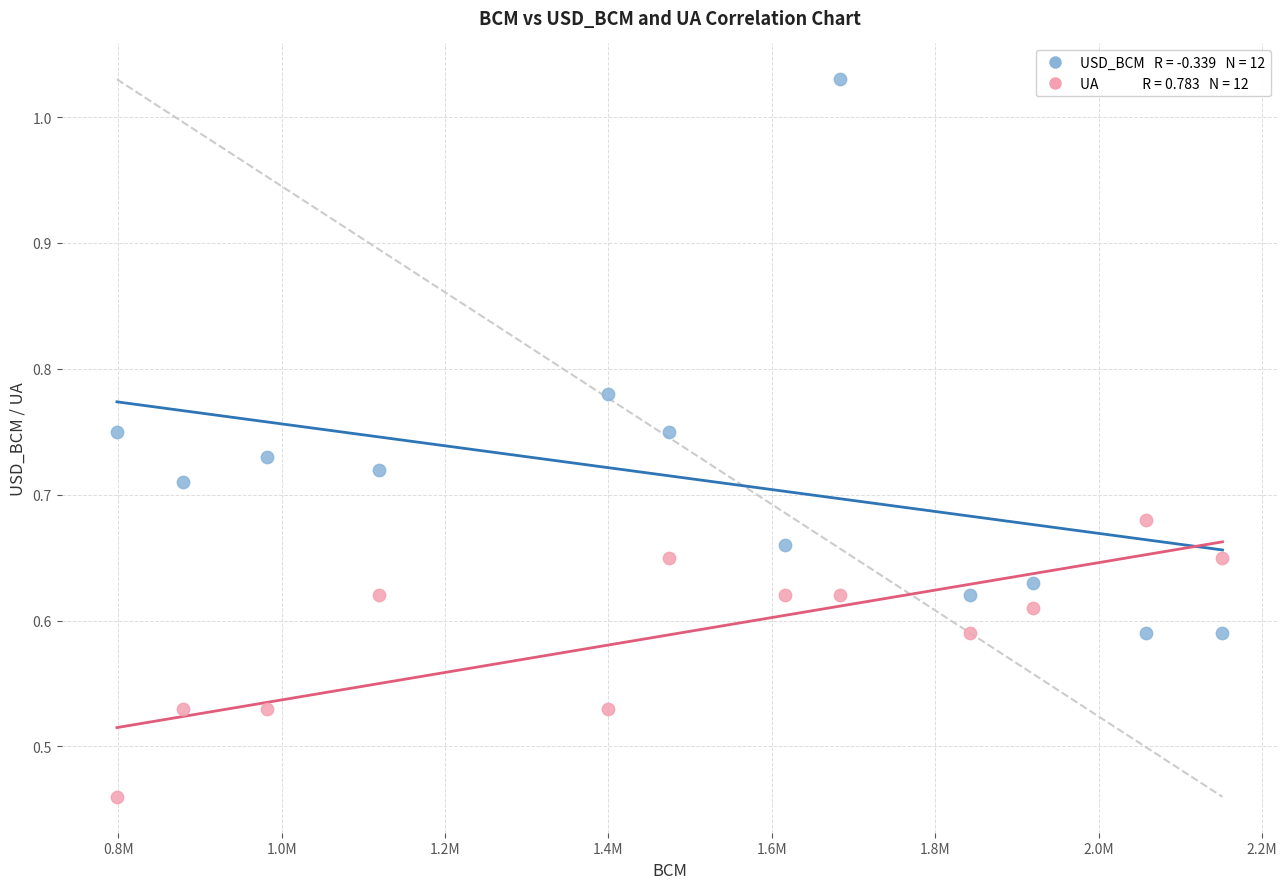

Across all data points, what is the range of X values (max minus min)?

1353232.0